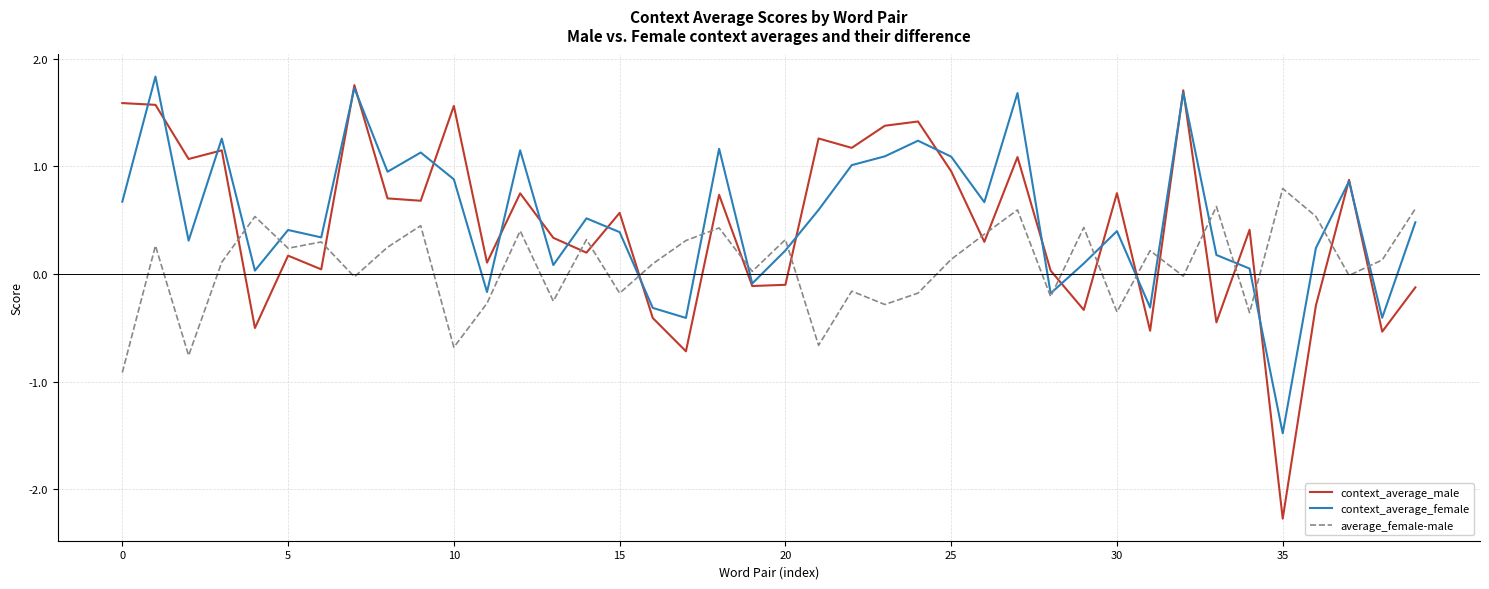

At how many categories does at least one series exceed 0?

40